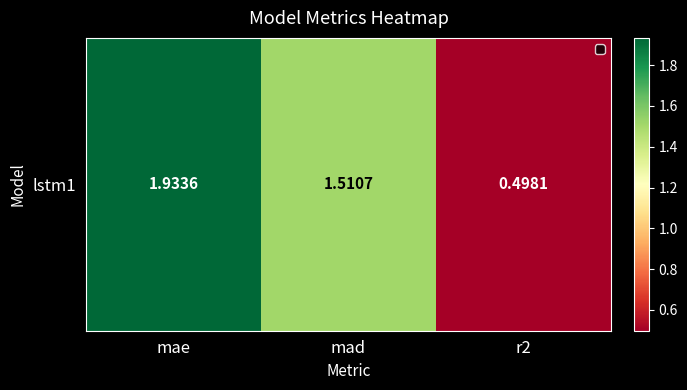

Reading left to right, transcribe all the data shown in this chart.

mae=1.9	mad=1.5	r2=0.5